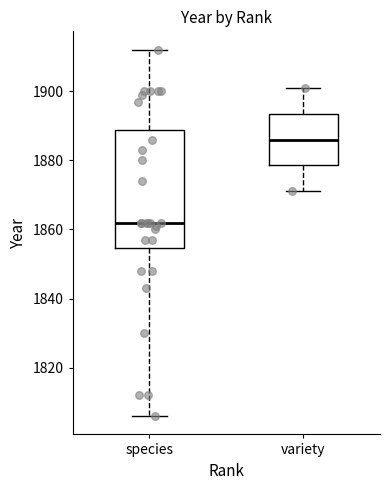

Which box is the tallest, from its lower edge to its upper edge?

species